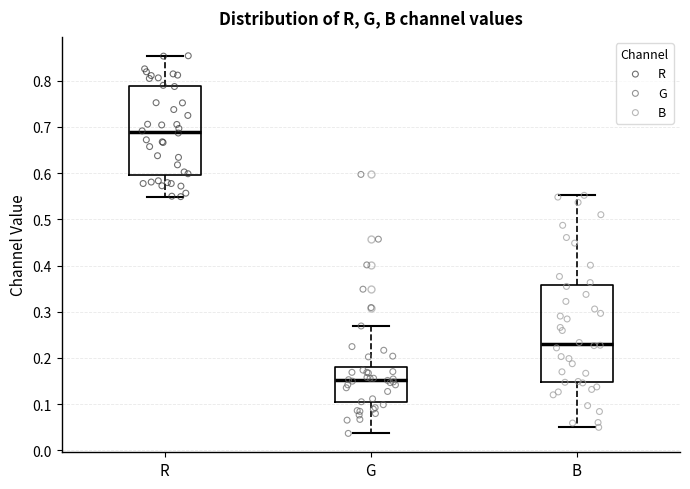

Reading left to right, read every box against the y-axis: the position of its median line, the range the box covers, and the ends of its whiskers. The values are not printed on the chart, so give them approximately, as read against the axis.

R: median 0.69, box 0.59 to 0.79, whiskers 0.55 to 0.85
G: median 0.15, box 0.10 to 0.18, whiskers 0.04 to 0.27
B: median 0.23, box 0.15 to 0.36, whiskers 0.05 to 0.55